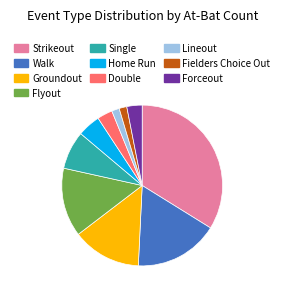

Does any single category account for the majority?

No